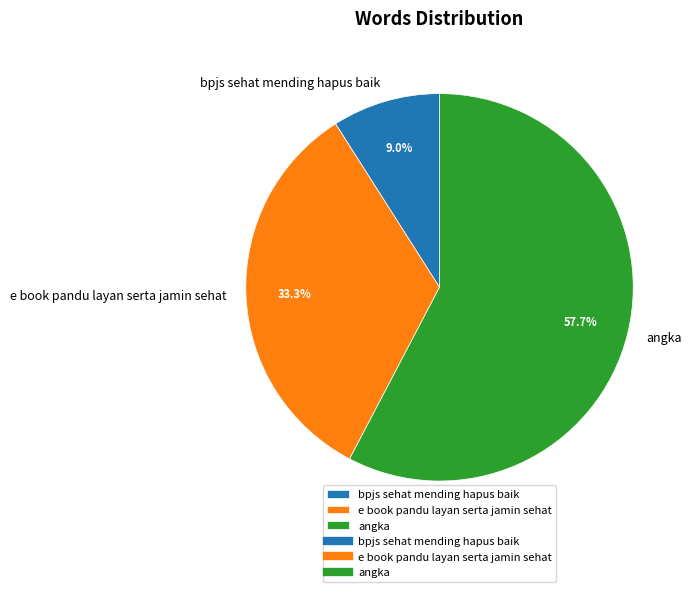

True or false: e book pandu layan serta jamin sehat accounts for 33% of the total.

True